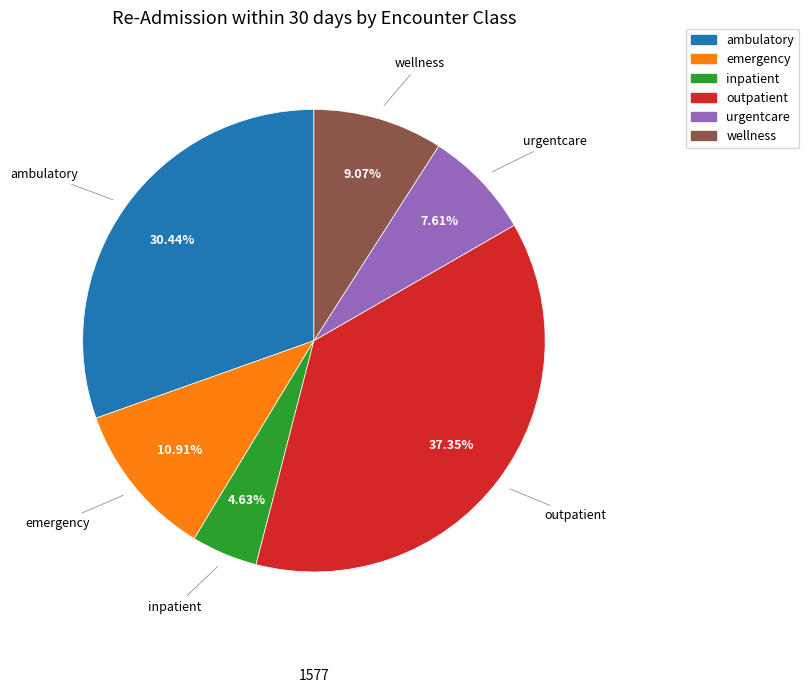

To the nearest percent, what is the combined percentage of wellness and inpatient?

14%